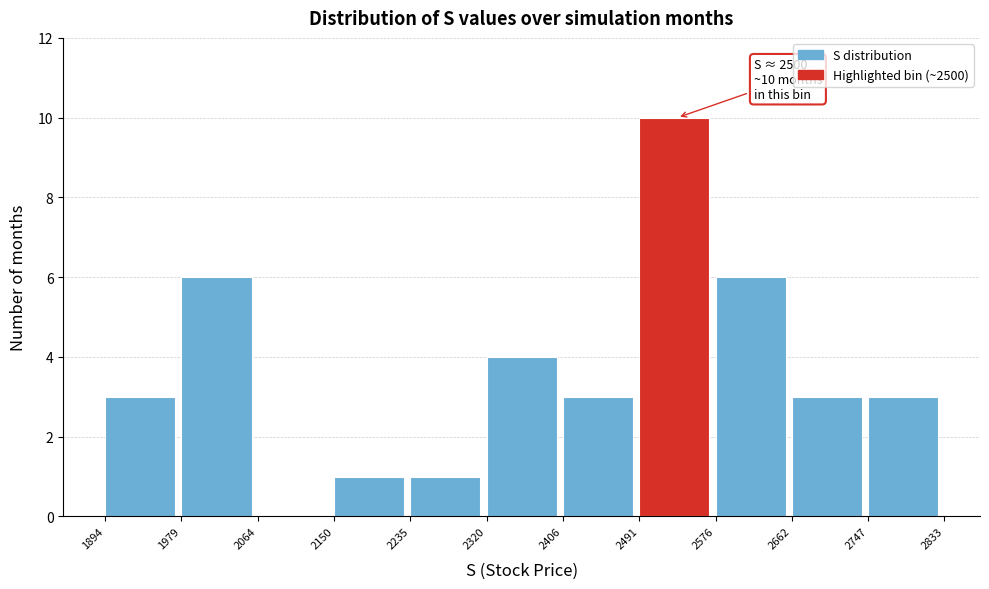

Which range on the x-axis has the tallest bar?

2491 to 2576